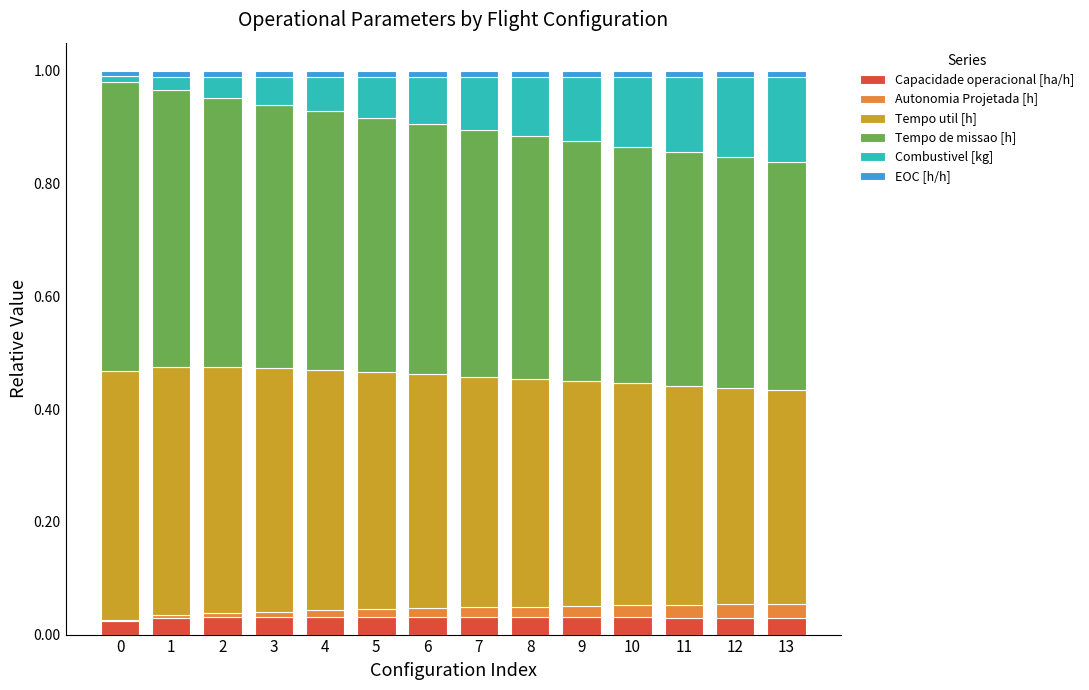

At which label is Tempo util [h] closest to 0?

13